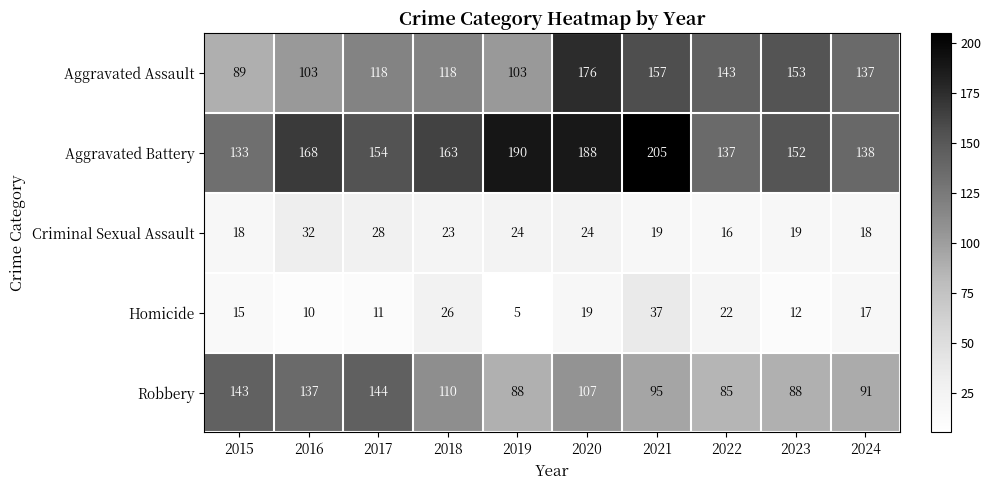

How many series are shown in this chart?

5